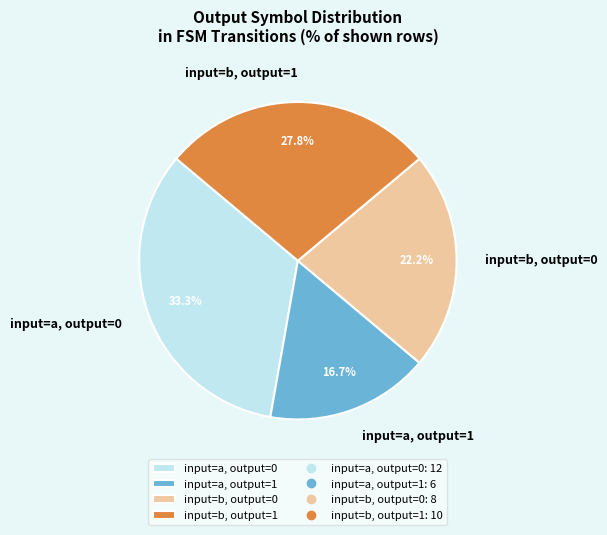

What is the smallest slice in the pie chart?

input=a, output=1